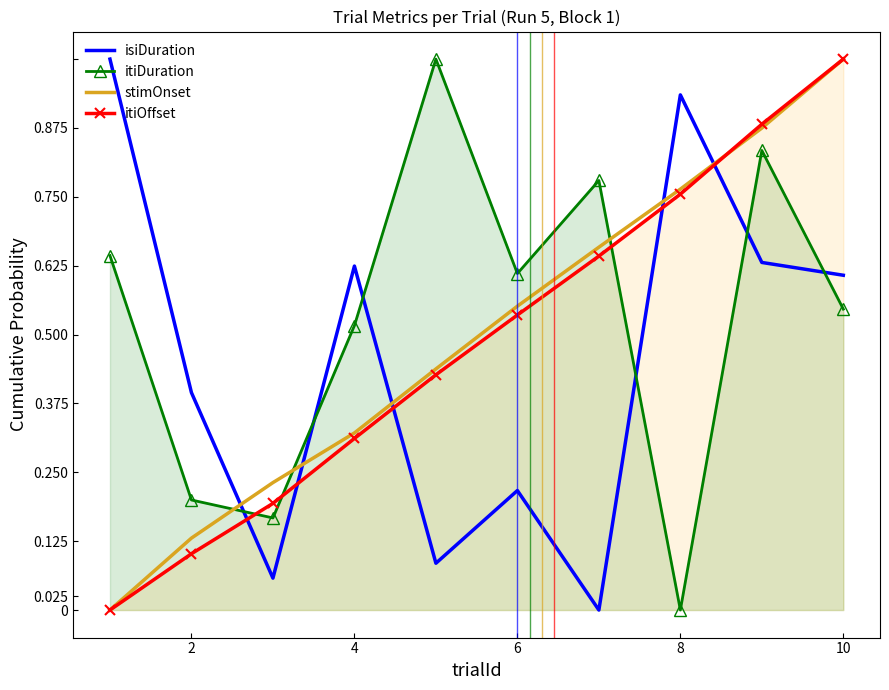

Is the value of itiOffset at 8 greater than the value of stimOnset at 2?

Yes